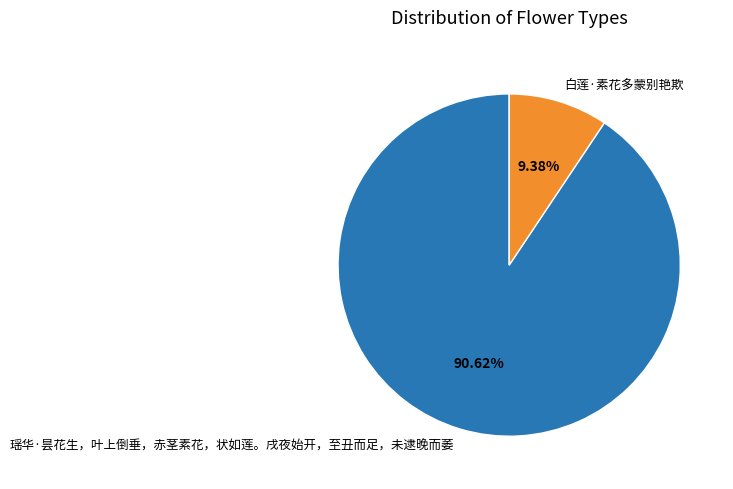

What percentage is the 白莲·素花多蒙别艳欺 slice, to the nearest percent?

9%